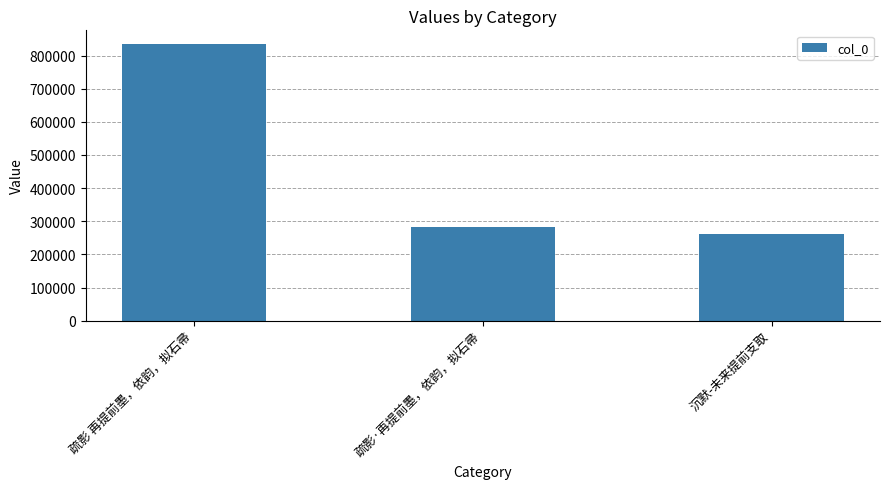

What is the label of the 3rd bar from the left?

沉默-未来提前支取